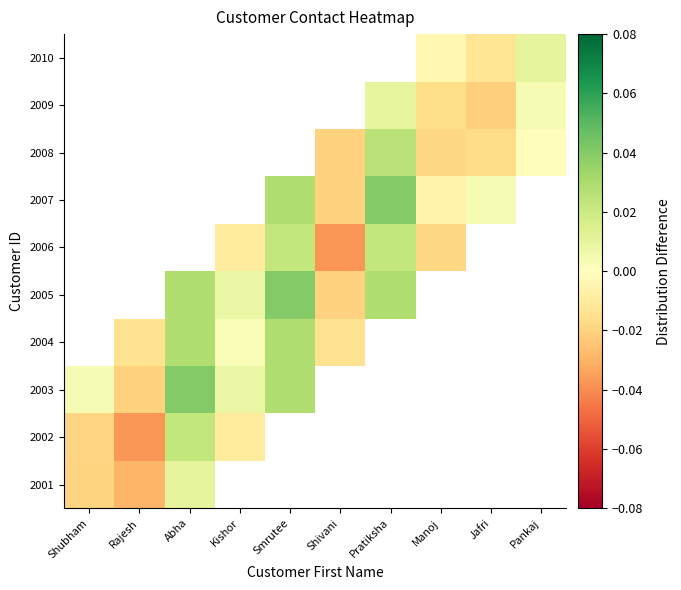

List the series in order of their peak value, highest first.

2003, 2004, 2005, 2006, 2007, 2008, 2009, 2010, 2002, 2001